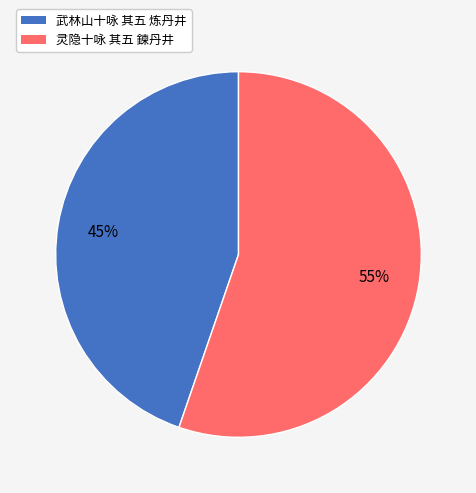

Which slice is the smallest?

武林山十咏 其五 炼丹井